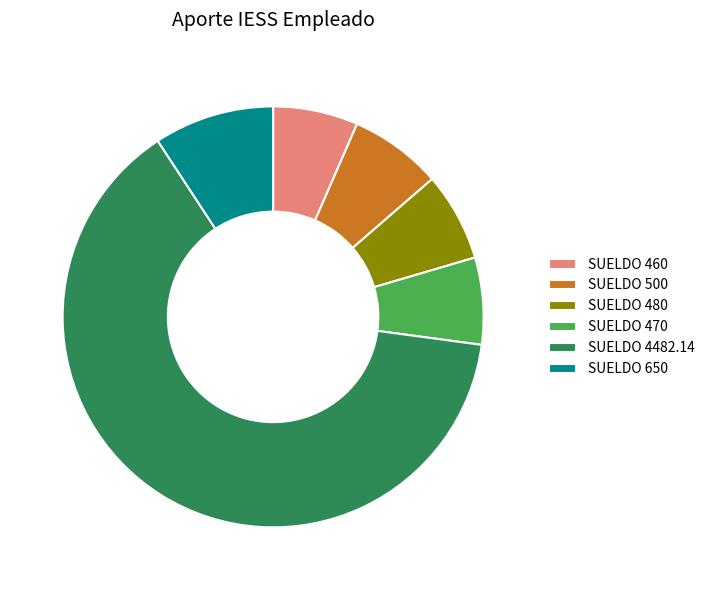

How many segments does this pie chart have?

6